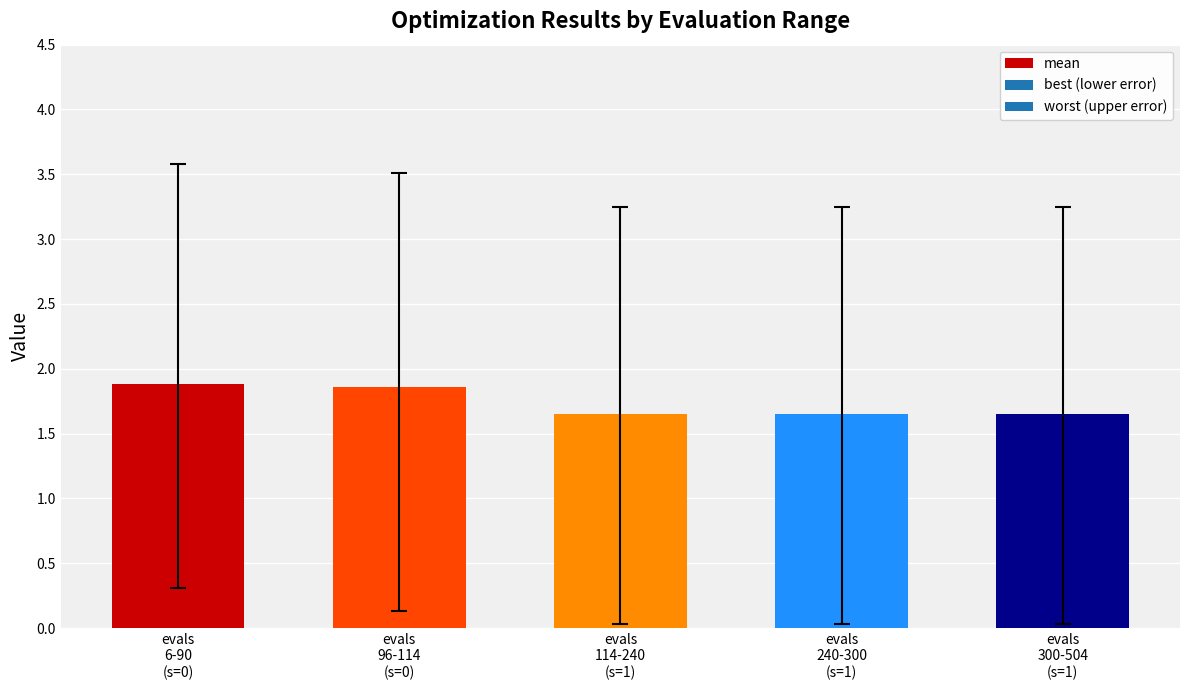

How many values are between 1 and 2?

5